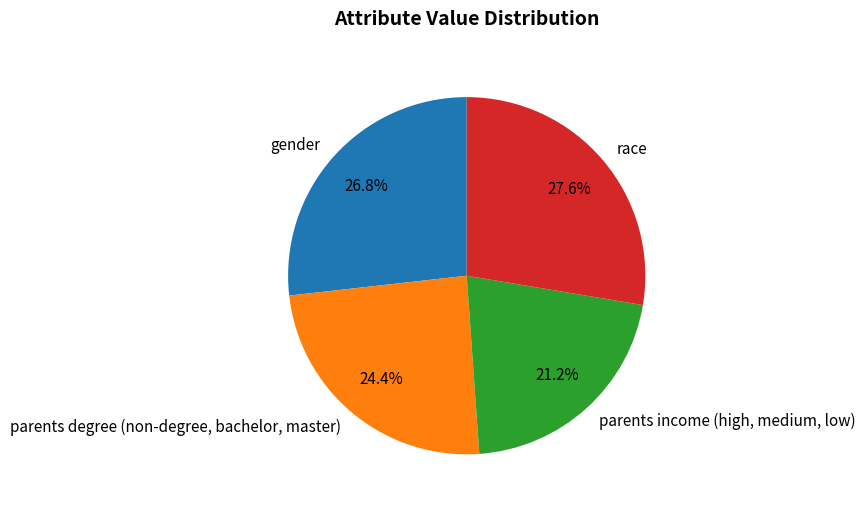

Is it true that parents degree (non-degree, bachelor, master) is 31% of the pie?

False